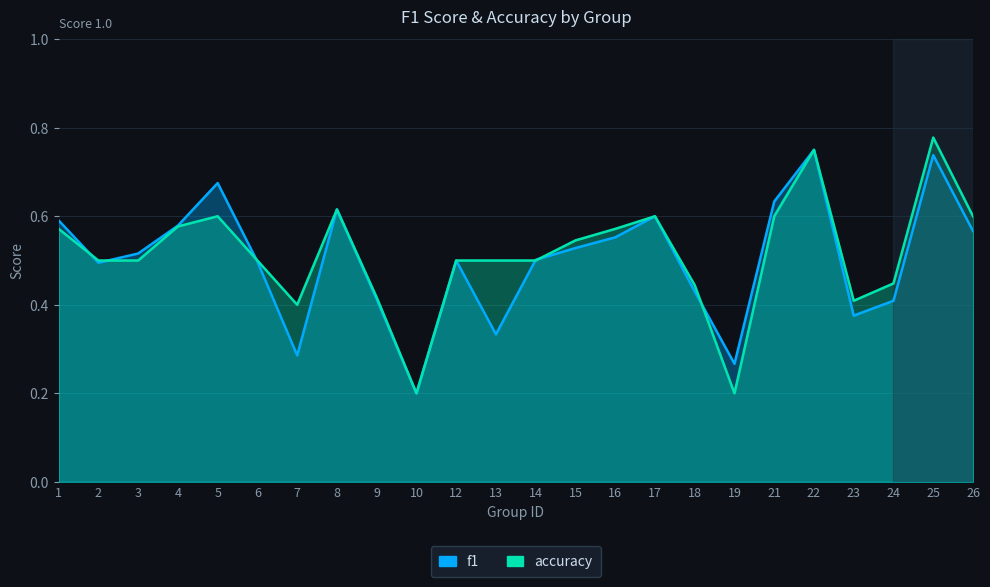

Reading left to right, list all the values displayed in this chart.

f1: 0.6	0.5	0.5	0.6	0.7	0.5	0.3	0.6	0.4	0.2	0.5	0.3	0.5	0.5	0.6	0.6	0.4	0.3	0.6	0.8	0.4	0.4	0.7	0.6
accuracy: 0.6	0.5	0.5	0.6	0.6	0.5	0.4	0.6	0.4	0.2	0.5	0.5	0.5	0.5	0.6	0.6	0.4	0.2	0.6	0.8	0.4	0.4	0.8	0.6